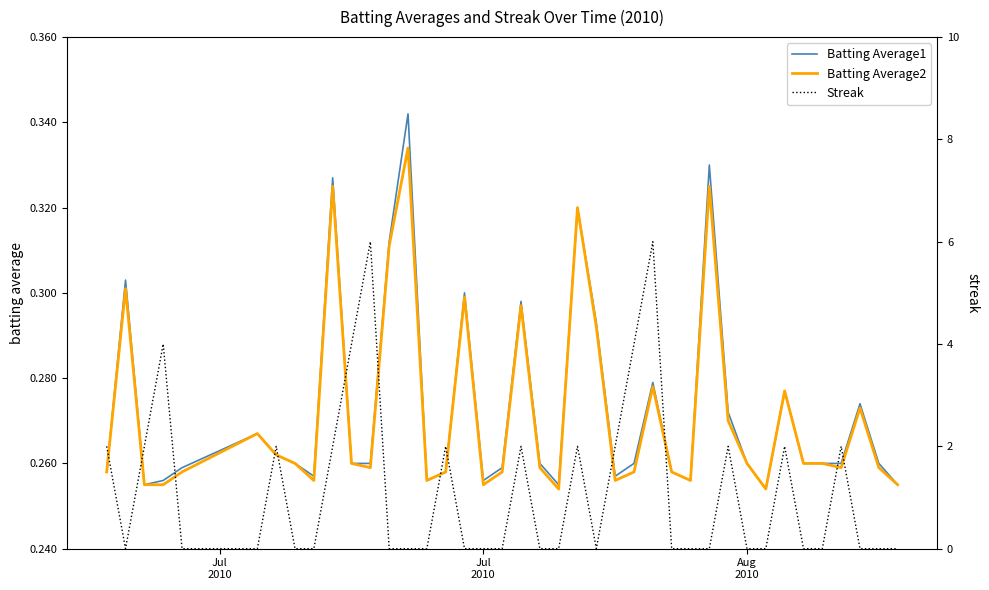

How many lines are shown in the chart?

3